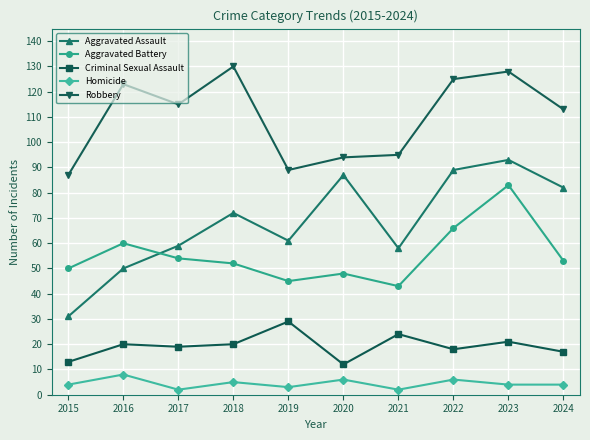

What is the average value of the Aggravated Battery series?

55